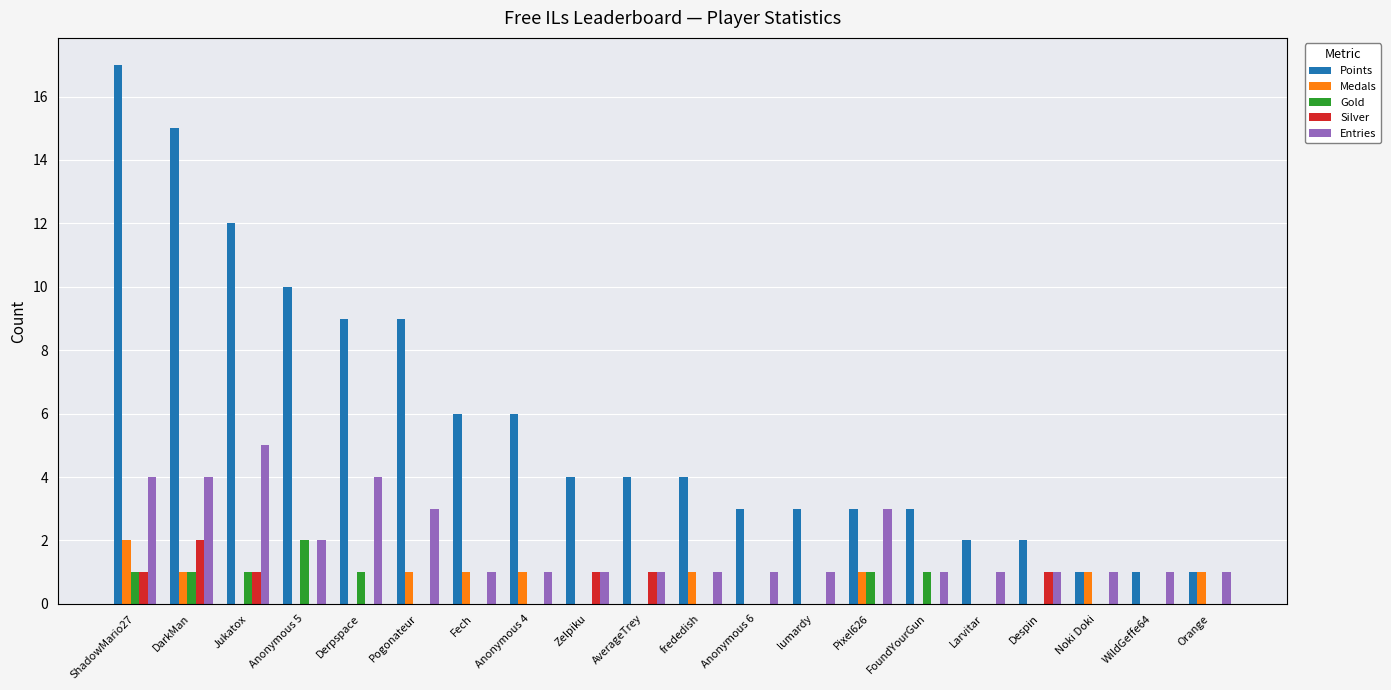

The value of Gold at ShadowMario27 is 2. True or false?

False